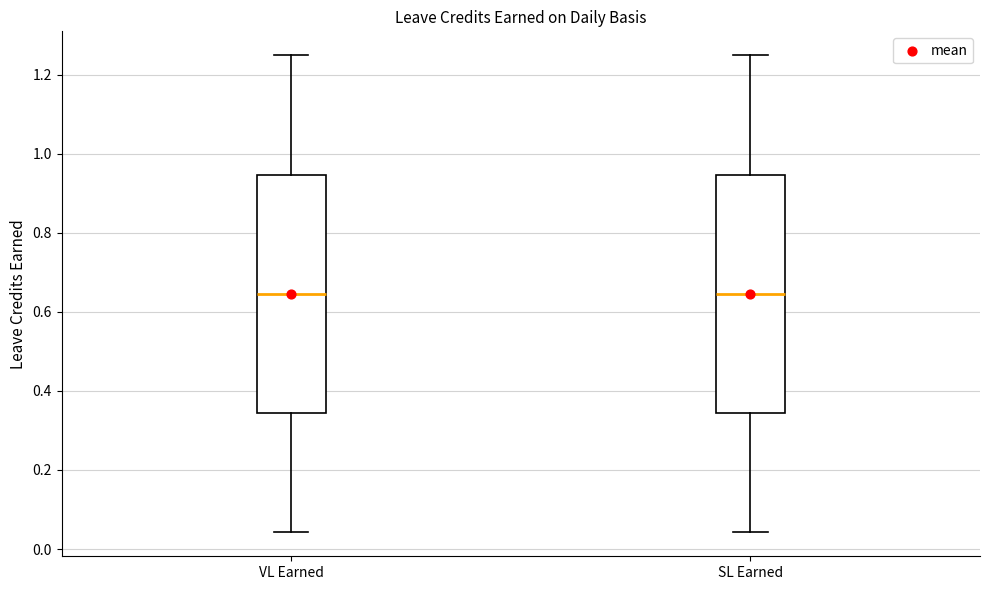

Where is the upper edge of the box for VL Earned on the y-axis? The values are not printed on the chart, so give them approximately, as read against the axis.

0.94